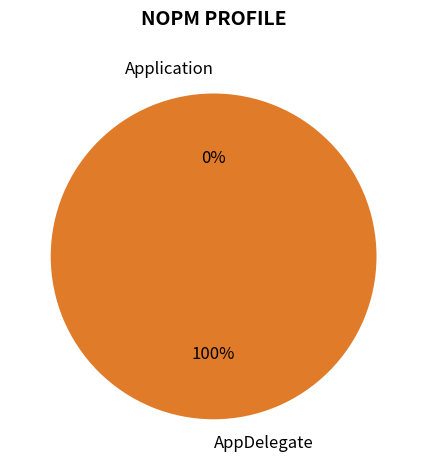

To the nearest percent, what portion does AppDelegate represent?

100%